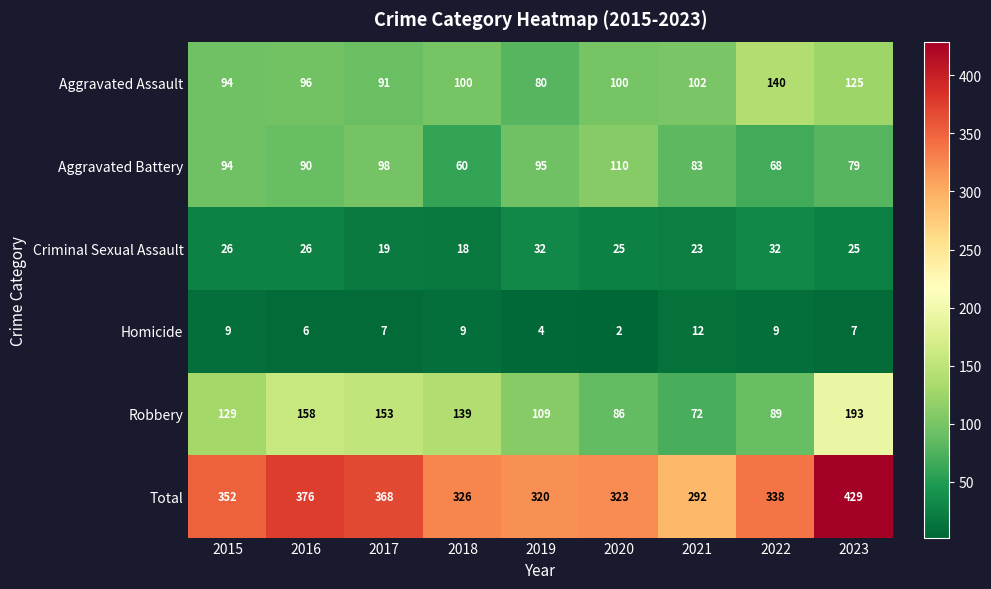

Where is Aggravated Battery nearest to the value 85?

2021